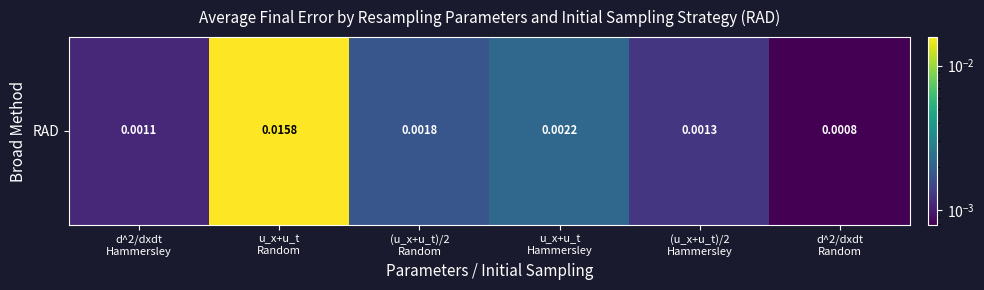

Rank the categories by value from highest to lowest.

u_x+u_t
Random, u_x+u_t
Hammersley, (u_x+u_t)/2
Random, (u_x+u_t)/2
Hammersley, d^2/dxdt
Hammersley, d^2/dxdt
Random